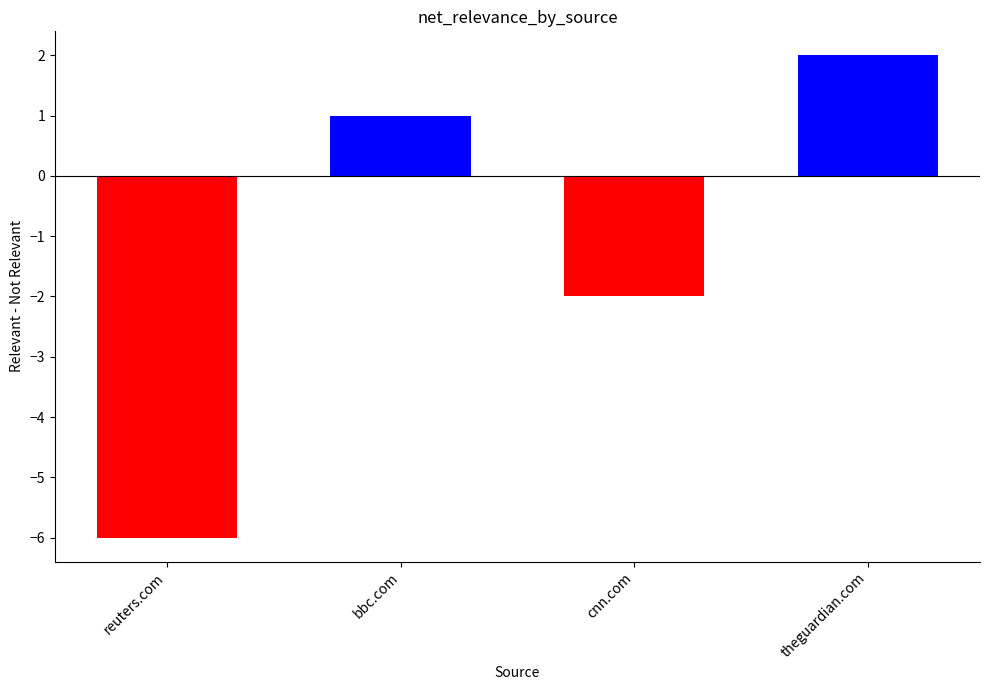

Which label corresponds to the smallest value in the chart?

reuters.com